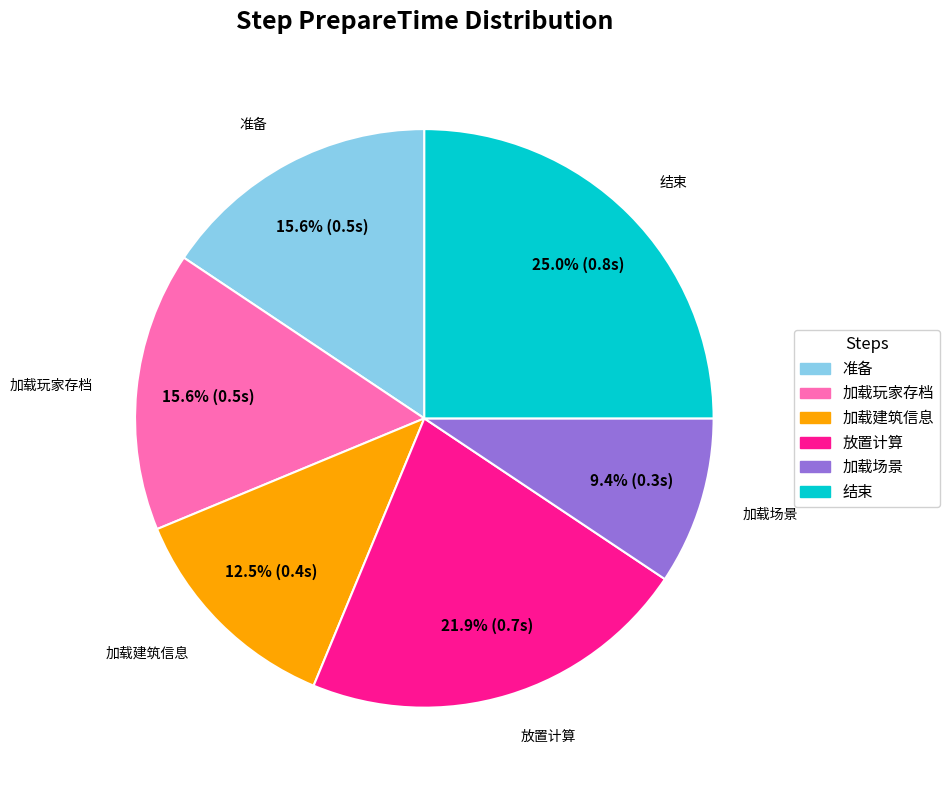

To the nearest percent, what is the difference between the largest and smallest slice percentages?

16%